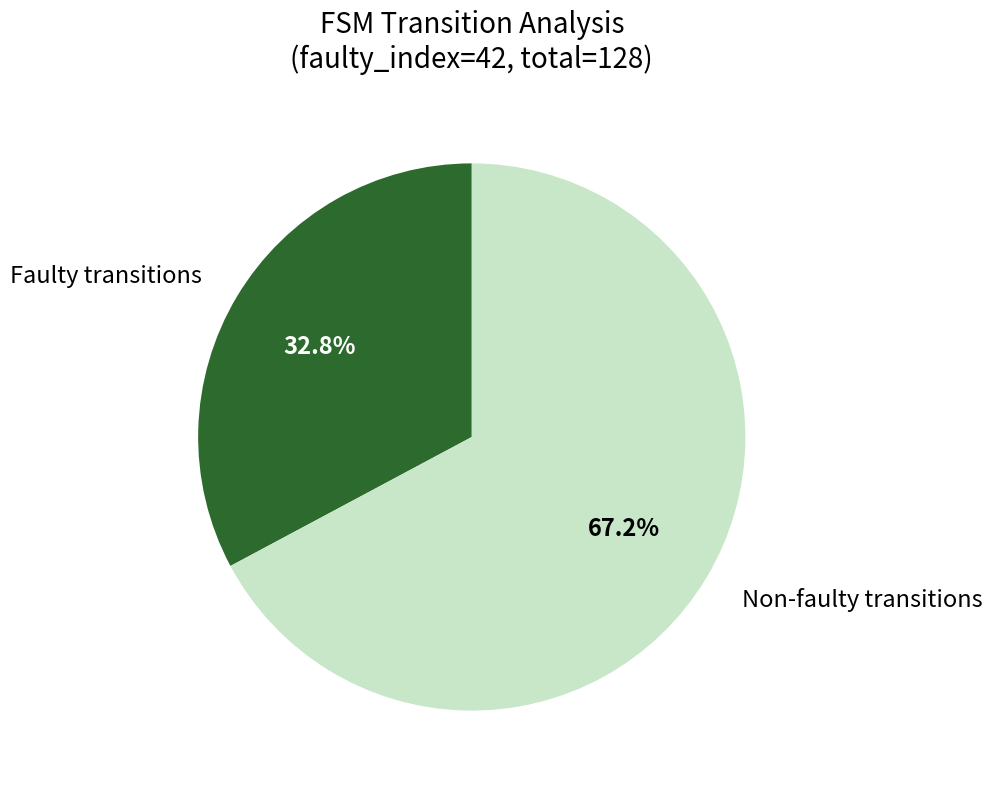

What is the majority slice?

Non-faulty transitions